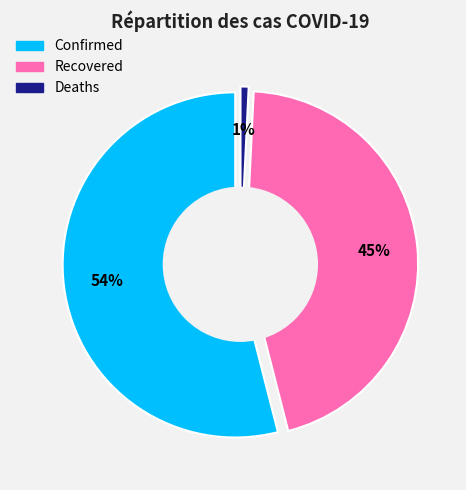

To the nearest percent, what portion does confirmed represent?

54%